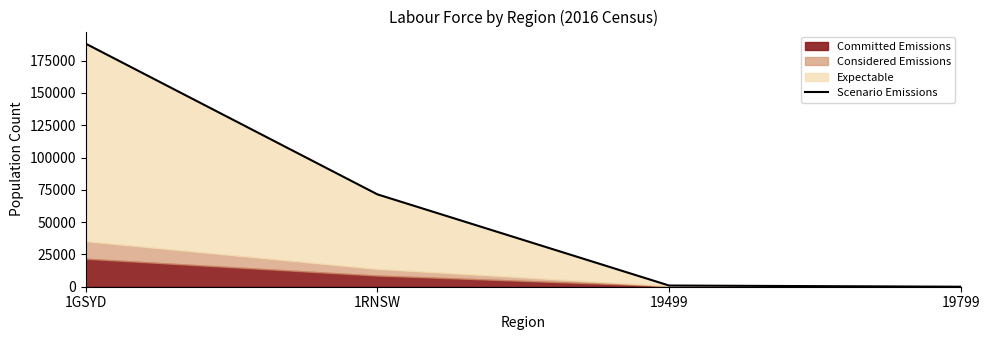

What is the sum of all values?

260585